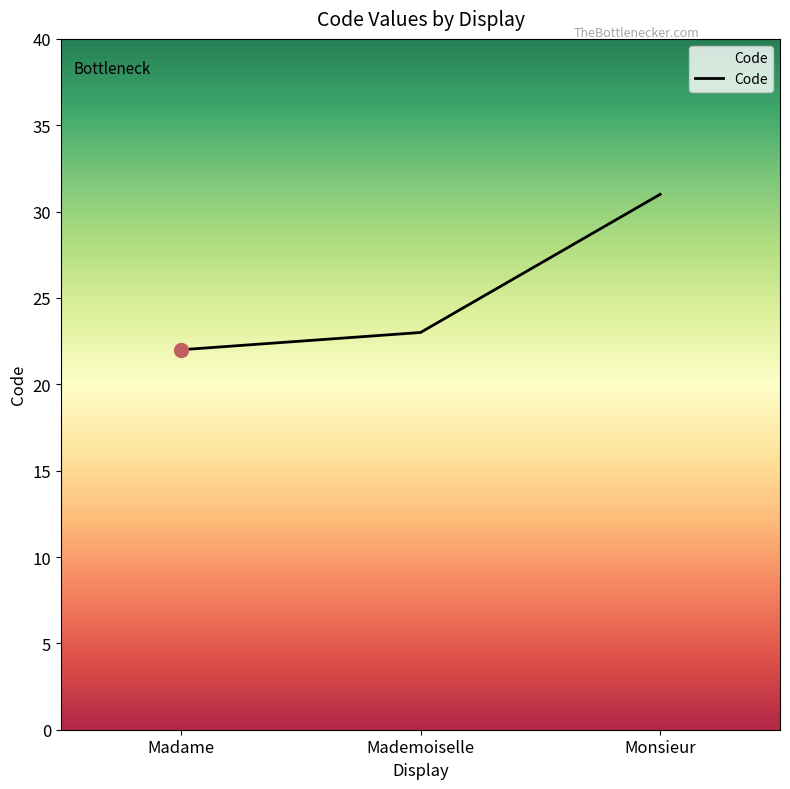

Read the value at Madame.

22